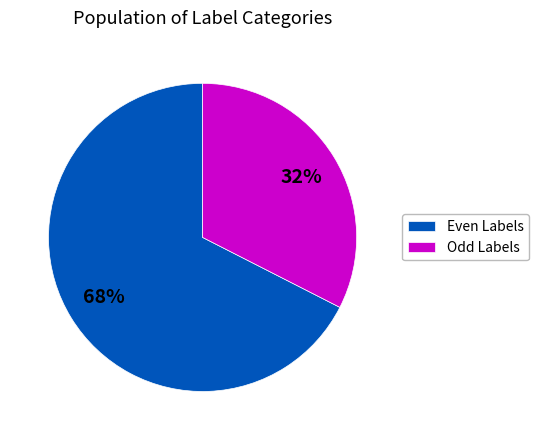

To the nearest percent, what is the average slice percentage?

50%